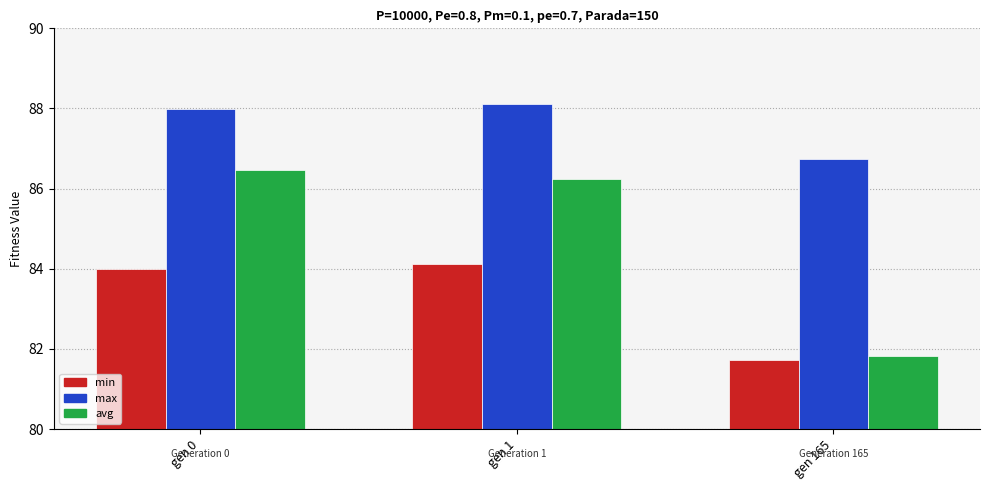

Is the value of max at gen 0 greater than the value of avg at gen 1?

Yes